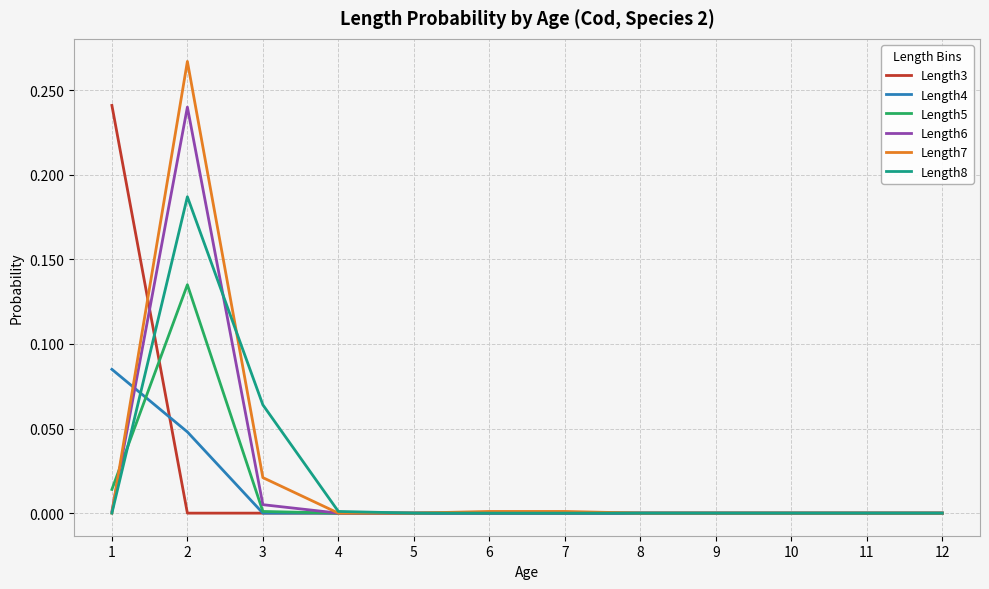

Where do Length3 and Length4 first cross each other?

1 and 2